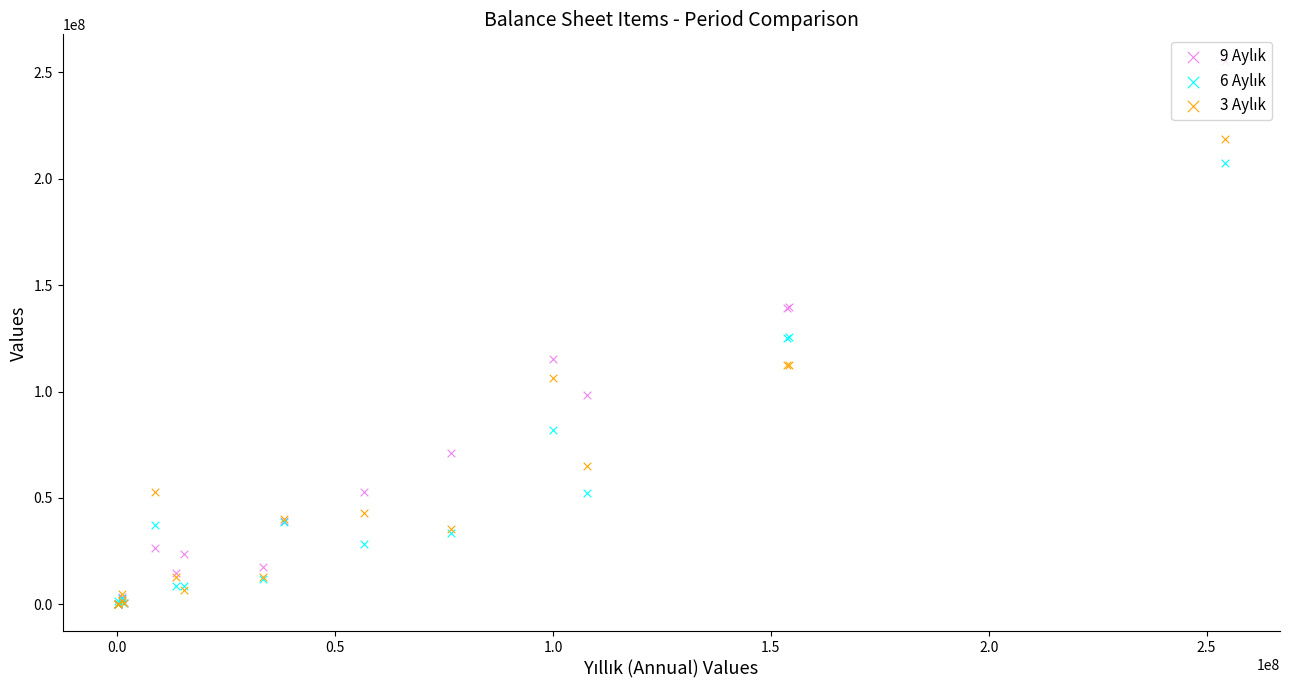

Which series contains the lowest Y value?

3 Aylık